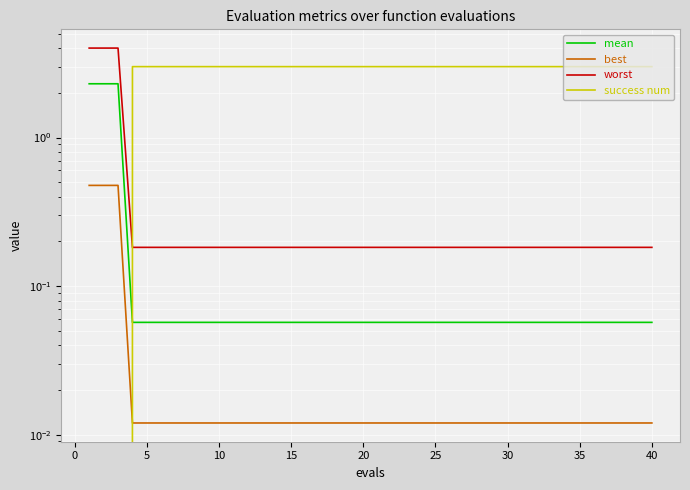

Reading left to right, transcribe all the data shown in this chart.

mean: 2.3	2.3	2.3	0.1	0.1	0.1	0.1	0.1	0.1	0.1	0.1	0.1	0.1	0.1	0.1	0.1	0.1	0.1	0.1	0.1	0.1	0.1	0.1	0.1	0.1	0.1	0.1	0.1	0.1	0.1	0.1	0.1	0.1	0.1	0.1	0.1	0.1	0.1	0.1	0.1
best: 0.5	0.5	0.5	0.0	0.0	0.0	0.0	0.0	0.0	0.0	0.0	0.0	0.0	0.0	0.0	0.0	0.0	0.0	0.0	0.0	0.0	0.0	0.0	0.0	0.0	0.0	0.0	0.0	0.0	0.0	0.0	0.0	0.0	0.0	0.0	0.0	0.0	0.0	0.0	0.0
worst: 4.0	4.0	4.0	0.2	0.2	0.2	0.2	0.2	0.2	0.2	0.2	0.2	0.2	0.2	0.2	0.2	0.2	0.2	0.2	0.2	0.2	0.2	0.2	0.2	0.2	0.2	0.2	0.2	0.2	0.2	0.2	0.2	0.2	0.2	0.2	0.2	0.2	0.2	0.2	0.2
success num: 0.0	0.0	0.0	3.0	3.0	3.0	3.0	3.0	3.0	3.0	3.0	3.0	3.0	3.0	3.0	3.0	3.0	3.0	3.0	3.0	3.0	3.0	3.0	3.0	3.0	3.0	3.0	3.0	3.0	3.0	3.0	3.0	3.0	3.0	3.0	3.0	3.0	3.0	3.0	3.0